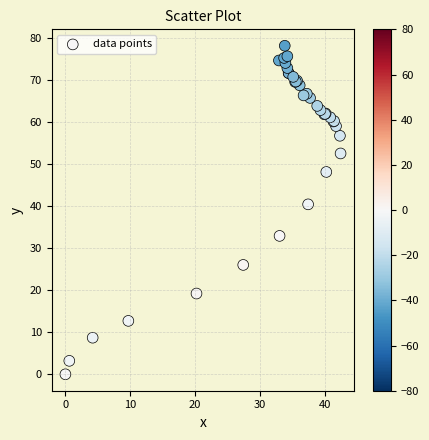

What Y value in the scatter plot is closest to 39?

40.4